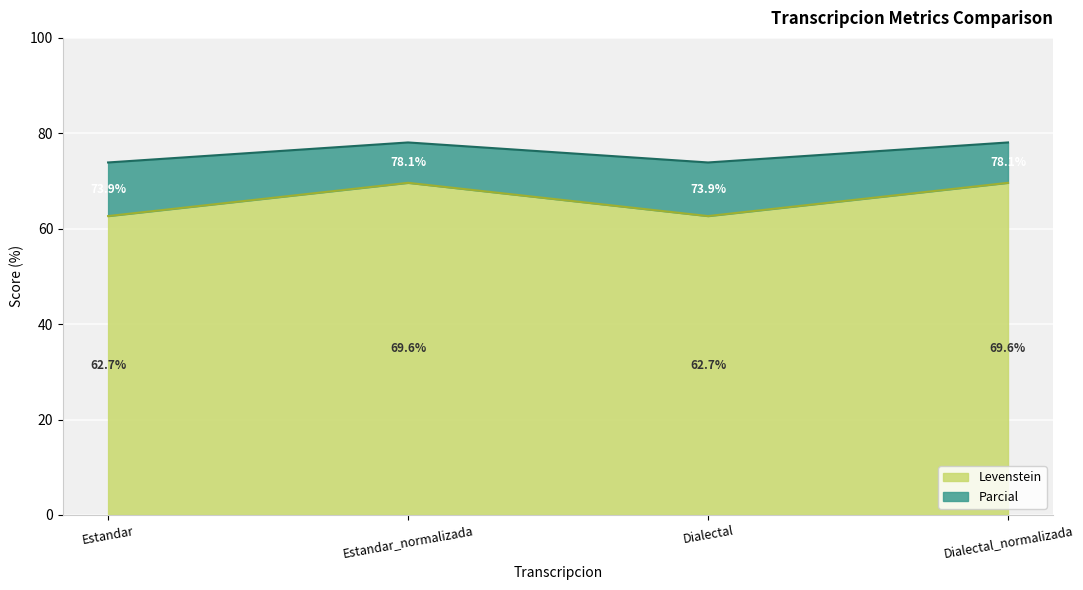

What is the minimum value shown in the chart?

62.7